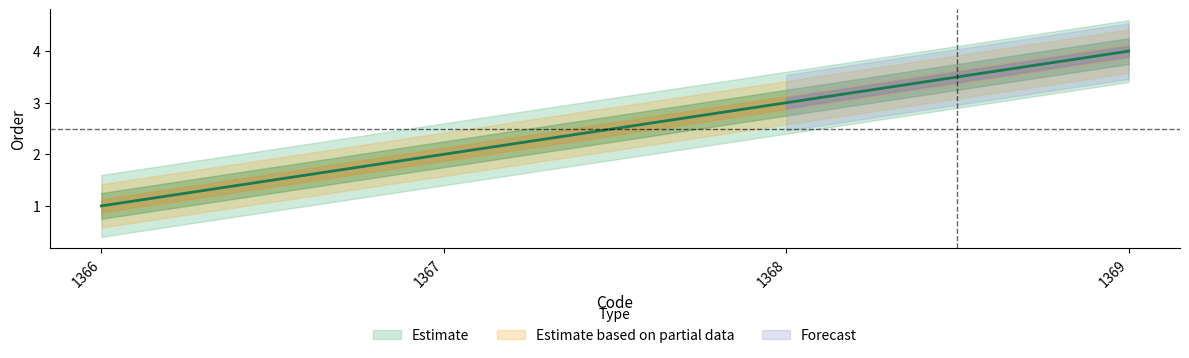

At which category does the chart reach its minimum across all series?

1366